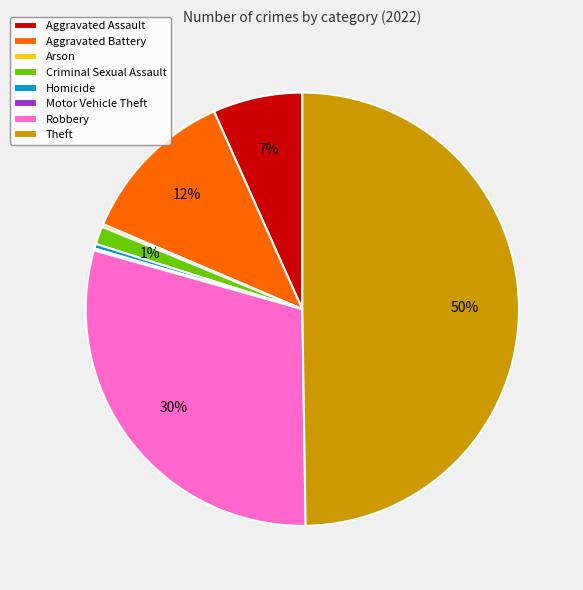

Does Criminal Sexual Assault represent more than half of the total?

No